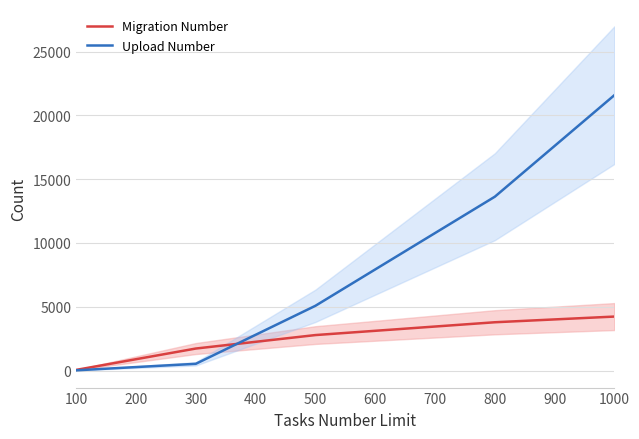

Where is Upload Number nearest to the value 10801?

800